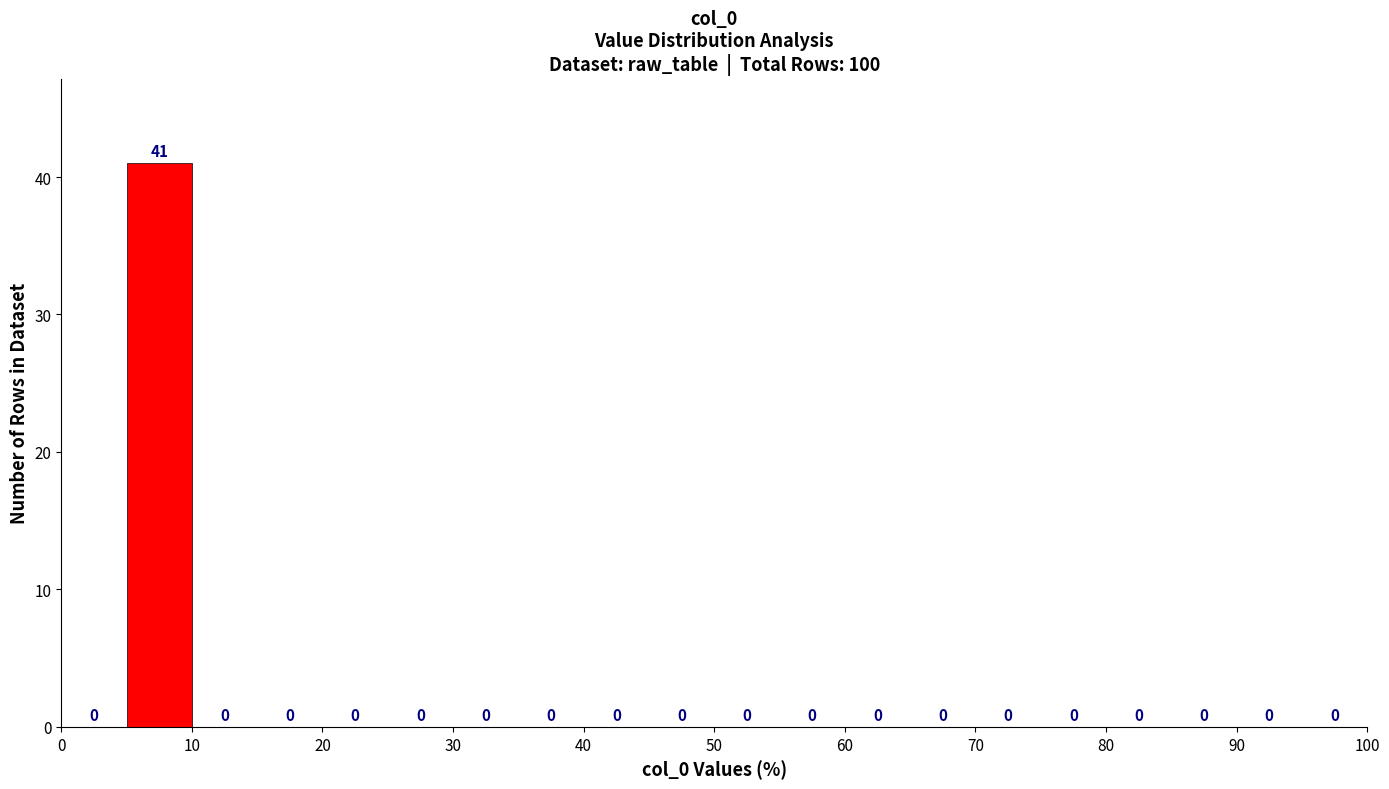

Which range on the x-axis has the tallest bar?

5 to 10